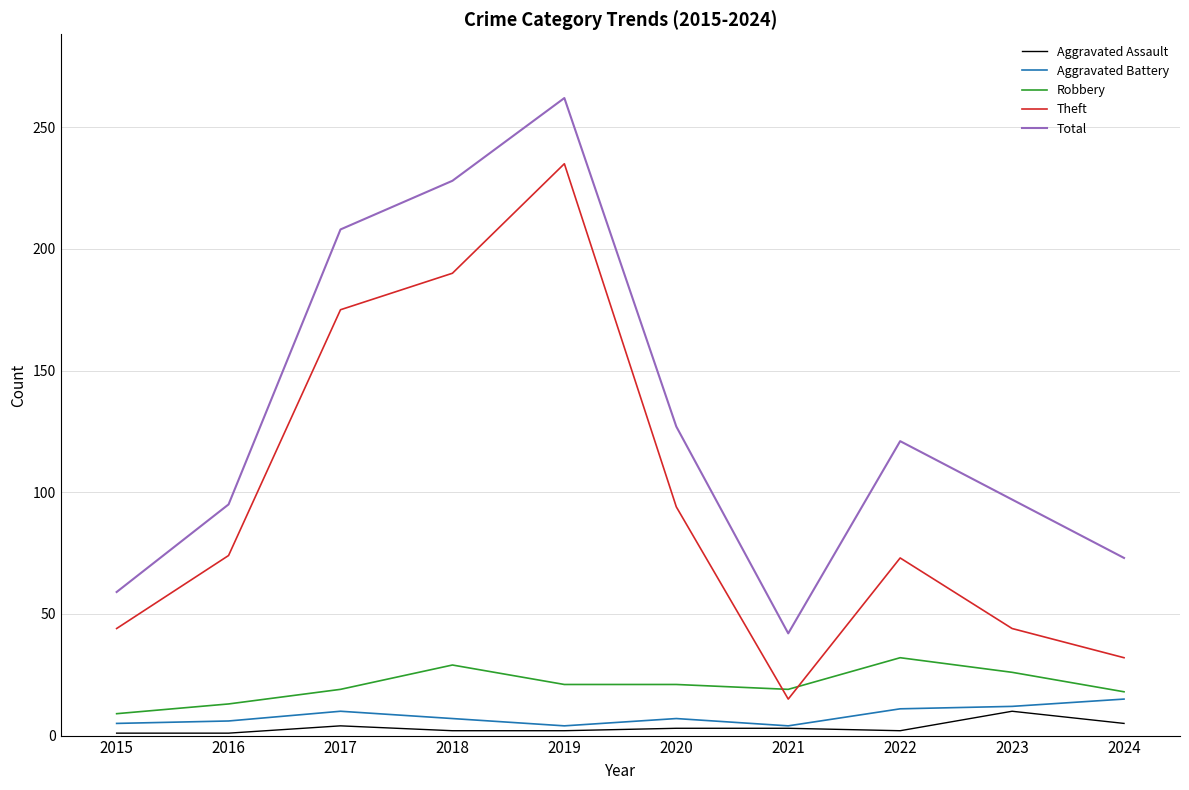

What is the maximum value shown in the chart?

262